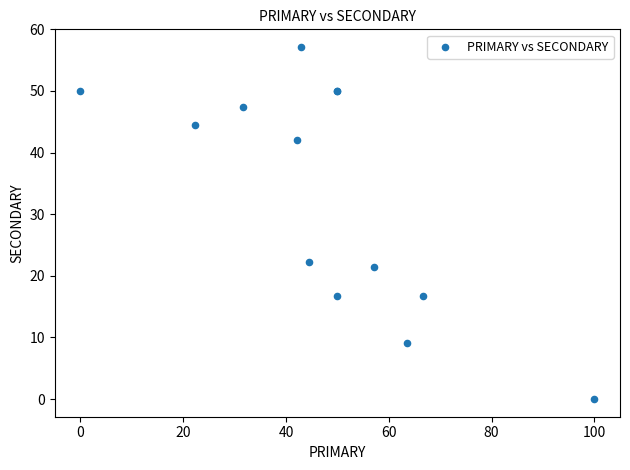

What Y value in the scatter plot is closest to 28?

22.2